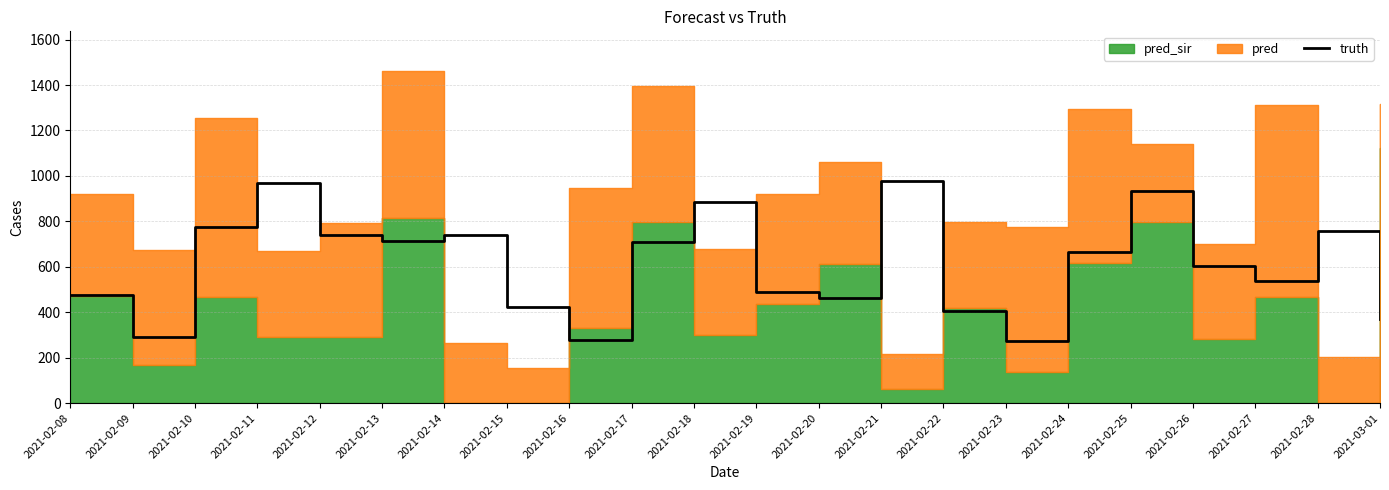

Between 2021-03-01 and 2021-02-16, which is larger?

2021-03-01